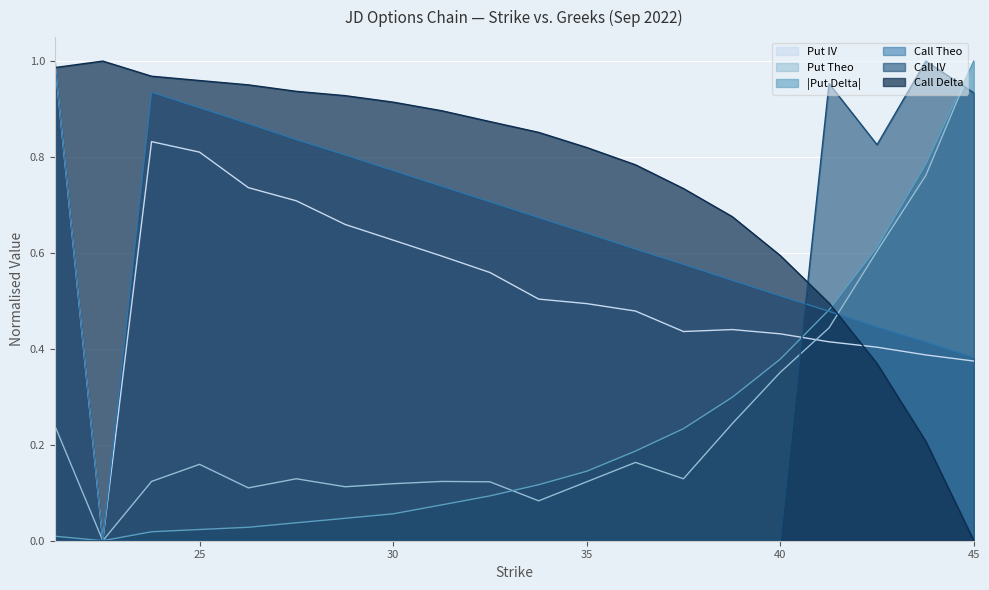

Reading right to left, transcribe all the data shown in this chart.

Call IV: 45.0=0.9	43.76=1.0	42.5=0.8	41.26=1.0	40.0=0.0	38.76=0.0	37.5=0.0	36.26=0.0	35.0=0.0	33.76=0.0	32.5=0.0	31.26=0.0	30.0=0.0	28.76=0.0	27.5=0.0	26.26=0.0	25.0=0.0	23.76=0.0	22.5=0.0	21.26=0.0
Put IV: 45.0=0.4	43.76=0.4	42.5=0.4	41.26=0.4	40.0=0.4	38.76=0.4	37.5=0.4	36.26=0.5	35.0=0.5	33.76=0.5	32.5=0.6	31.26=0.6	30.0=0.6	28.76=0.7	27.5=0.7	26.26=0.7	25.0=0.8	23.76=0.8	22.5=0.0	21.26=1.0
Call Delta: 45.0=0.0	43.76=0.2	42.5=0.4	41.26=0.5	40.0=0.6	38.76=0.7	37.5=0.7	36.26=0.8	35.0=0.8	33.76=0.9	32.5=0.9	31.26=0.9	30.0=0.9	28.76=0.9	27.5=0.9	26.26=1.0	25.0=1.0	23.76=1.0	22.5=1.0	21.26=1.0
Put Delta: 45.0=1.0	43.76=0.8	42.5=0.6	41.26=0.5	40.0=0.4	38.76=0.3	37.5=0.2	36.26=0.2	35.0=0.1	33.76=0.1	32.5=0.1	31.26=0.1	30.0=0.1	28.76=0.0	27.5=0.0	26.26=0.0	25.0=0.0	23.76=0.0	22.5=0.0	21.26=0.0
Call Theo: 45.0=0.4	43.76=0.4	42.5=0.4	41.26=0.5	40.0=0.5	38.76=0.5	37.5=0.6	36.26=0.6	35.0=0.6	33.76=0.7	32.5=0.7	31.26=0.7	30.0=0.8	28.76=0.8	27.5=0.8	26.26=0.9	25.0=0.9	23.76=0.9	22.5=0.0	21.26=1.0
Put Theo: 45.0=1.0	43.76=0.8	42.5=0.6	41.26=0.4	40.0=0.4	38.76=0.2	37.5=0.1	36.26=0.2	35.0=0.1	33.76=0.1	32.5=0.1	31.26=0.1	30.0=0.1	28.76=0.1	27.5=0.1	26.26=0.1	25.0=0.2	23.76=0.1	22.5=0.0	21.26=0.2